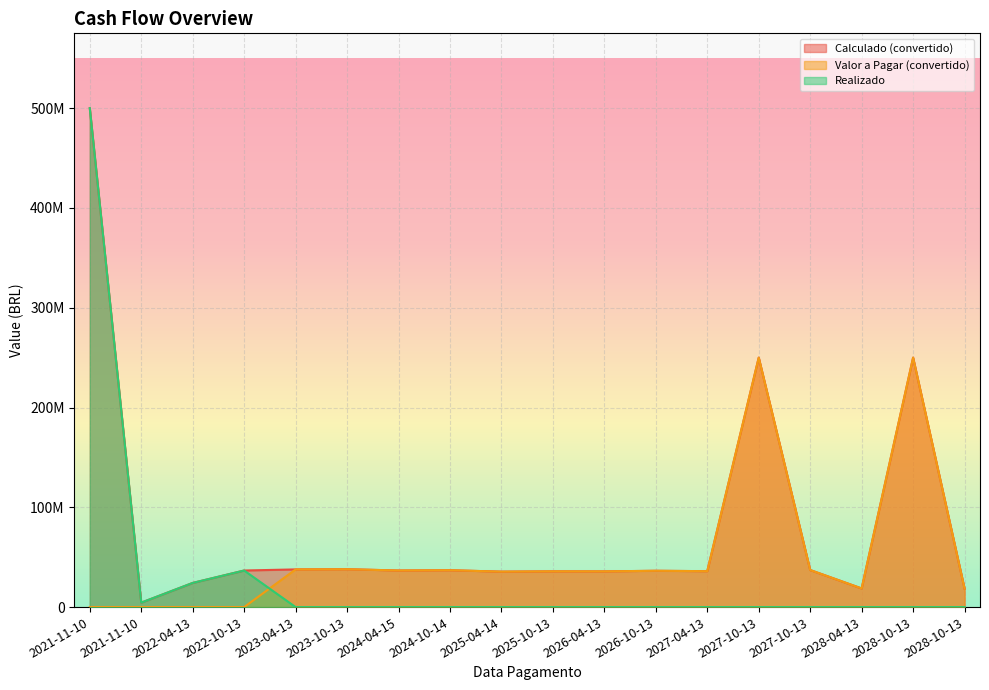

At how many categories does at least one series exceed 177991630?

3